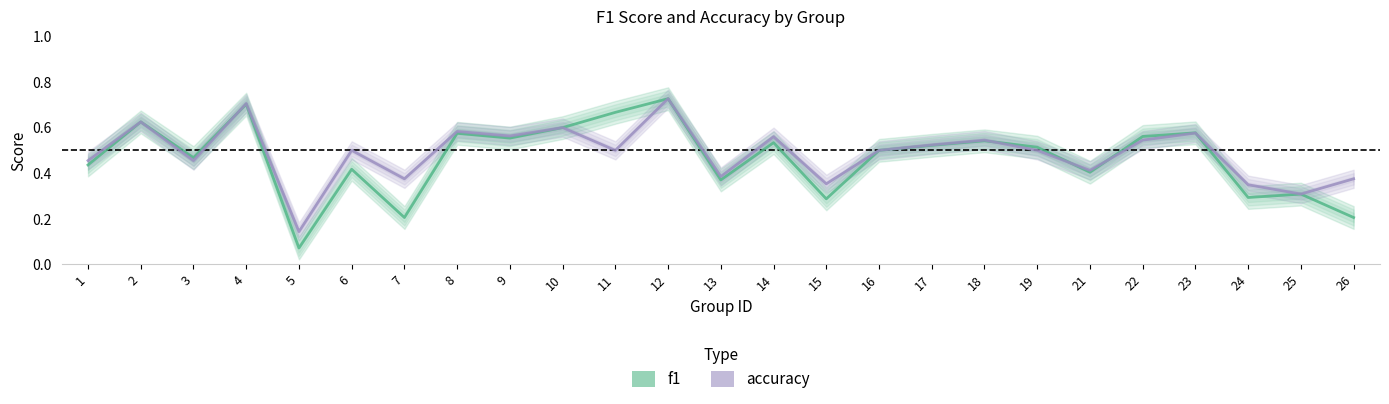

Rank the categories by accuracy value from highest to lowest.

12, 4, 2, 10, 8, 23, 9, 14, 18, 22, 17, 6, 11, 16, 19, 1, 3, 21, 13, 7, 26, 15, 24, 25, 5